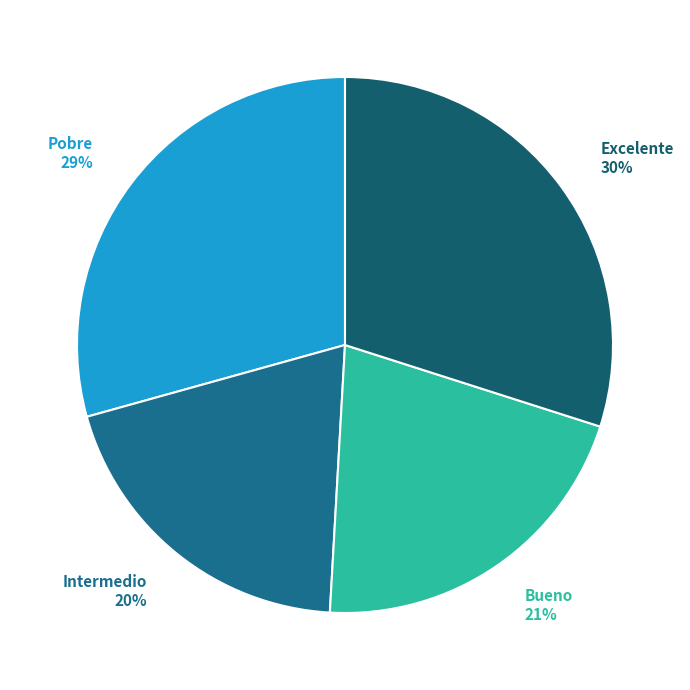

Is Intermedio the majority of the pie?

No